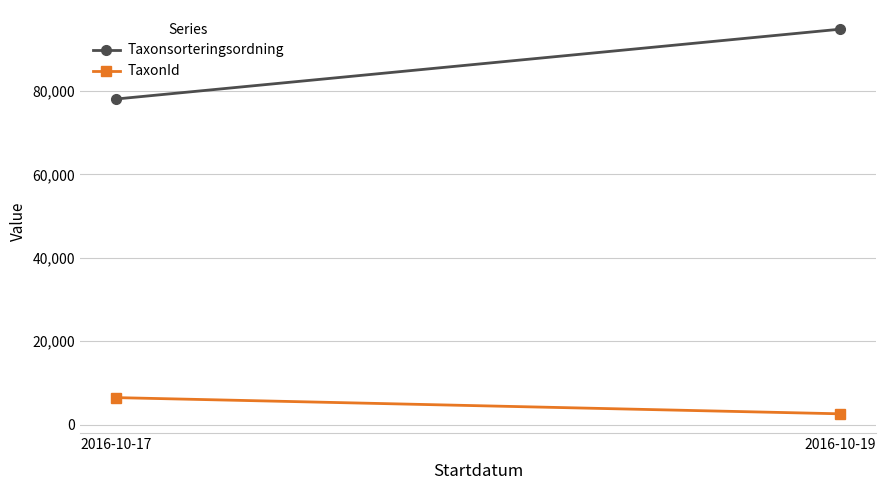

What is the difference between the maximum and minimum values in the Taxonsorteringsordning series?

16740